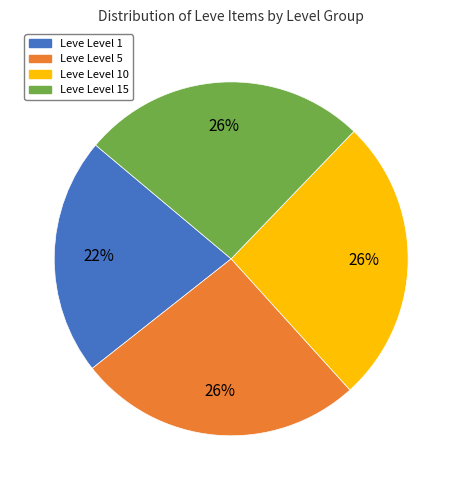

Is the sum of Leve Level 5 and Leve Level 15 greater than half?

Yes